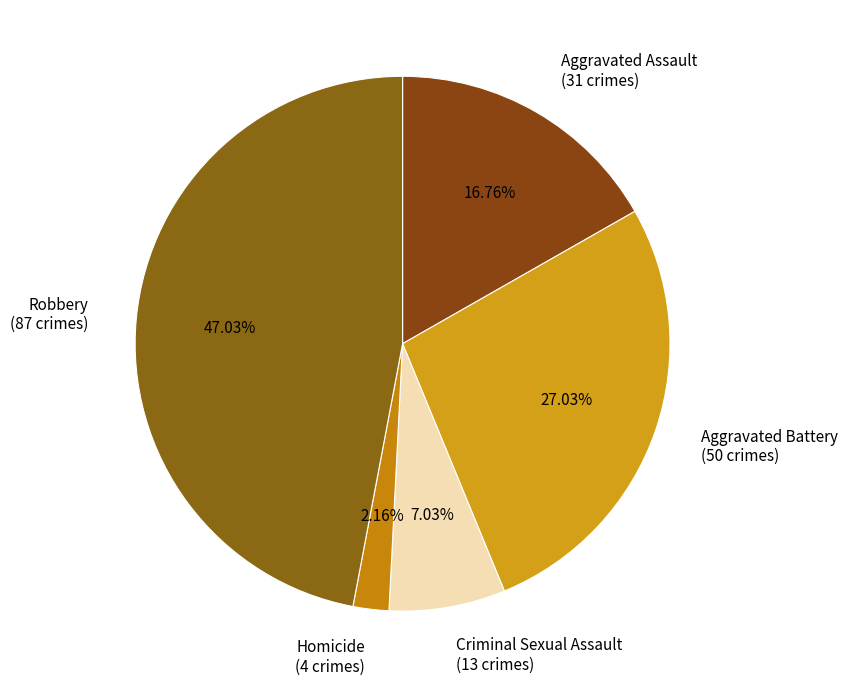

Which has a higher value, Homicide or Robbery?

Robbery